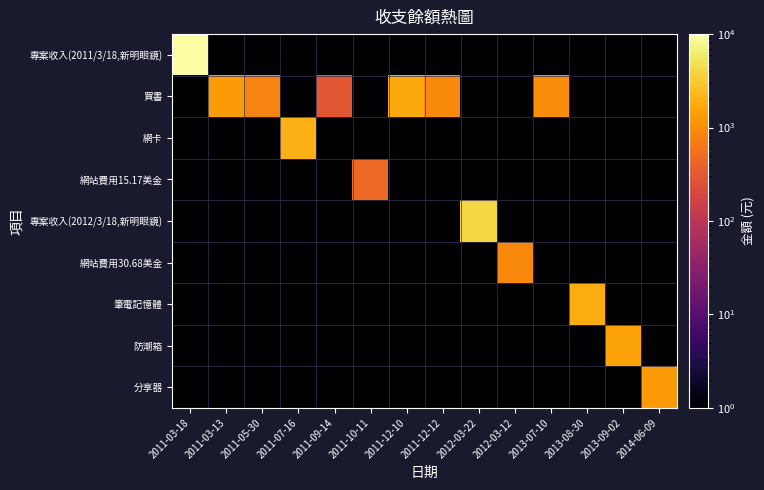

What is the smallest value displayed?

0.1